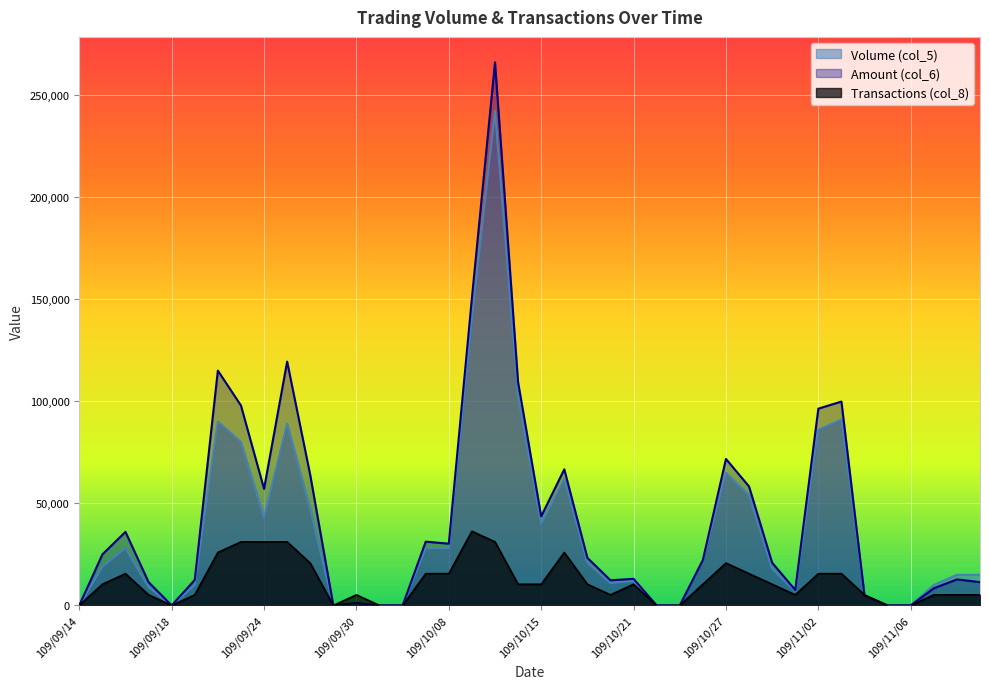

True or false: Volume (col_5) has a value of 102000.0 at 109/10/14.

True